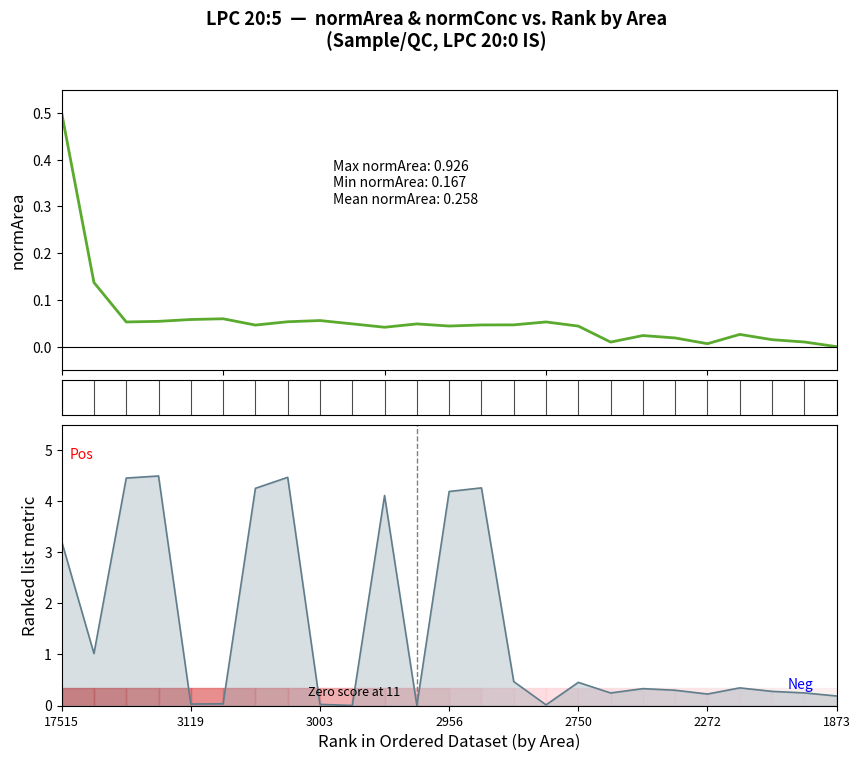

Is the value of normConc at 18 greater than the value of normArea at 3003?

Yes